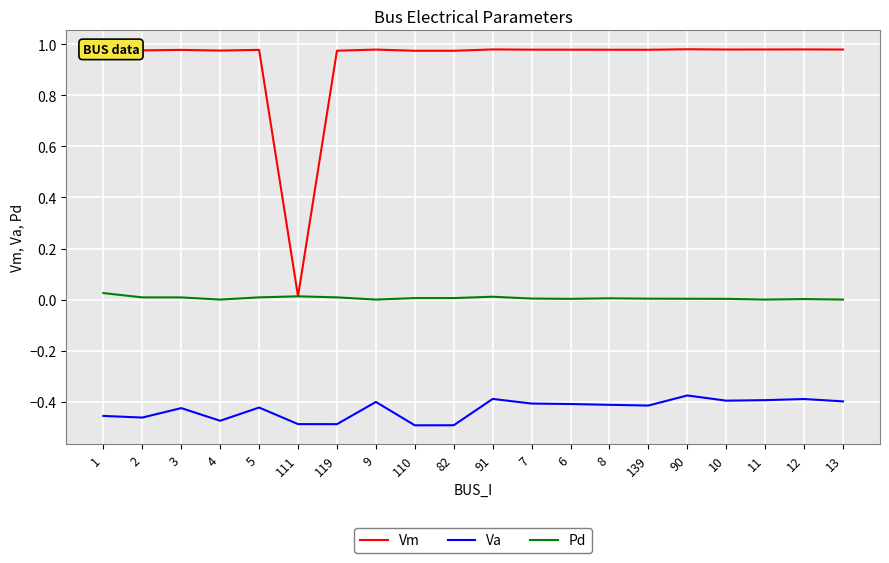

At which label does Vm reach its minimum?

111